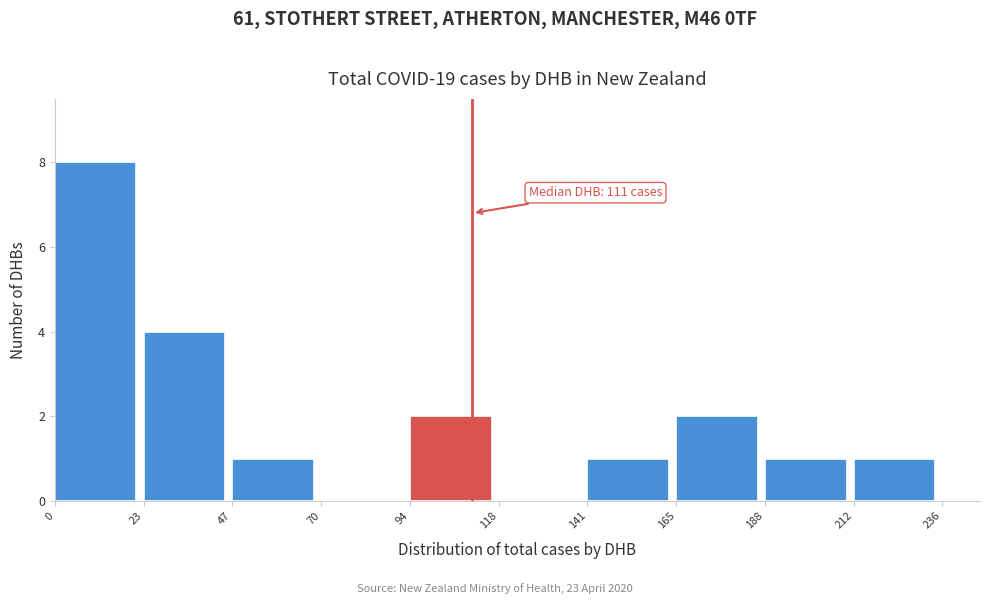

Over which range of the x-axis is the bar tallest?

0 to 23